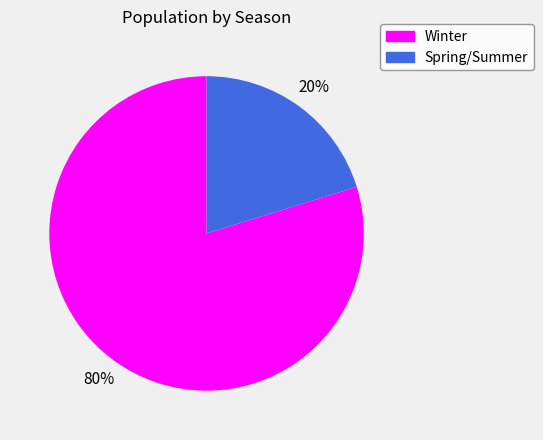

Does Winter account for over 50% of the chart?

Yes